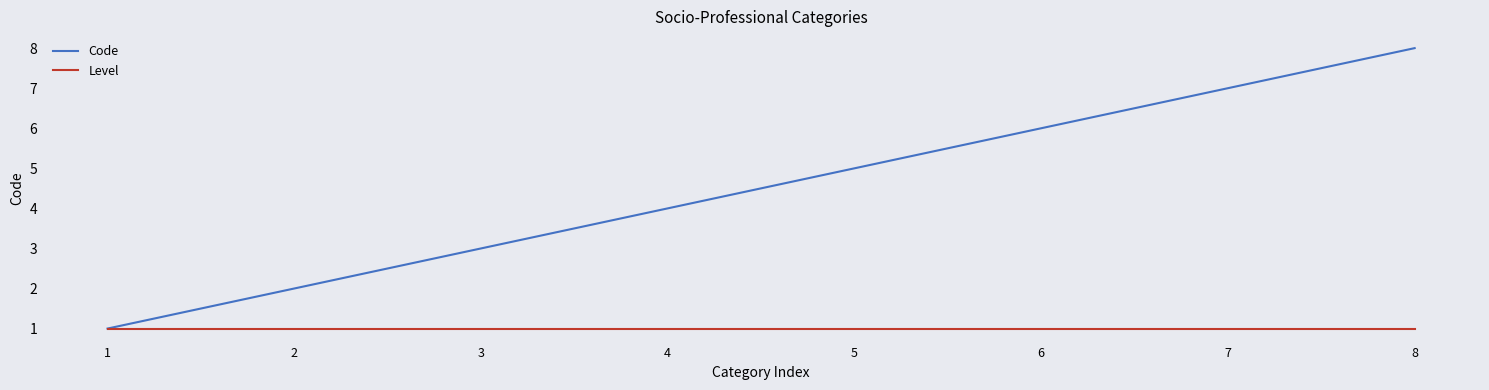

True or false: Code has a value of 8 at 8.

True